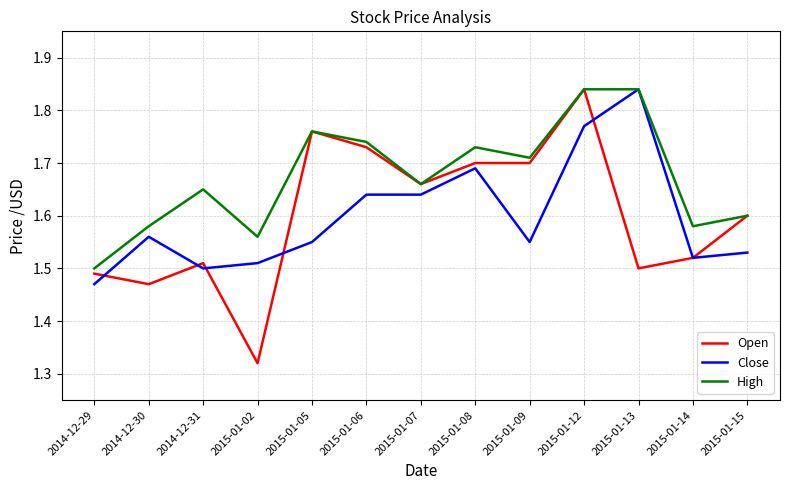

Is it true that Close equals 1.6 at 2014-12-30?

True